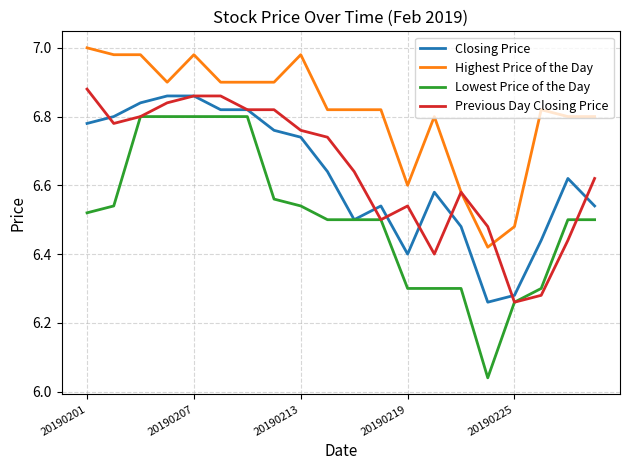

True or false: Highest Price of the Day and Lowest Price of the Day cross at least once.

False